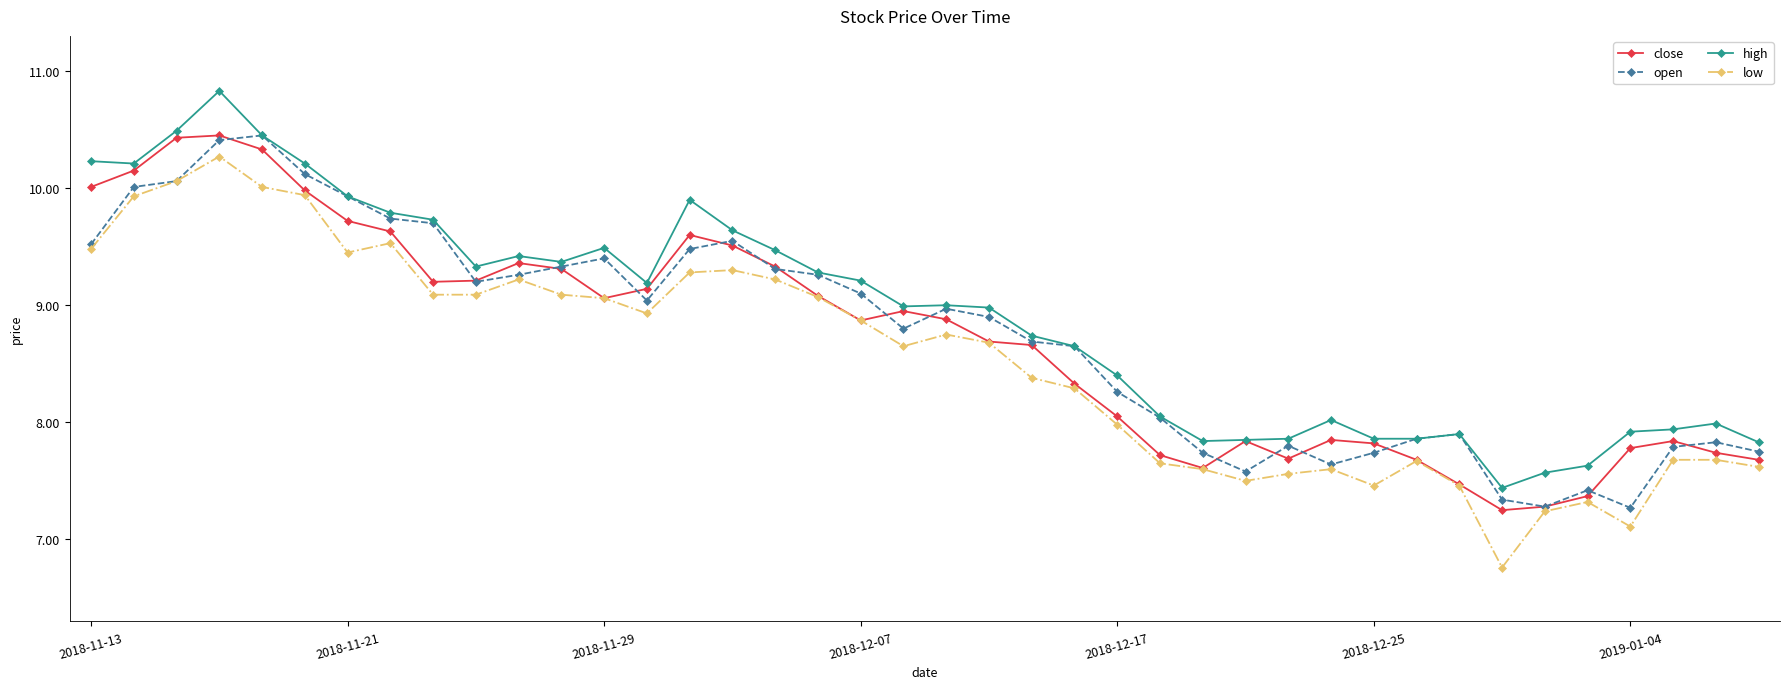

How many categories are shown in the chart?

40